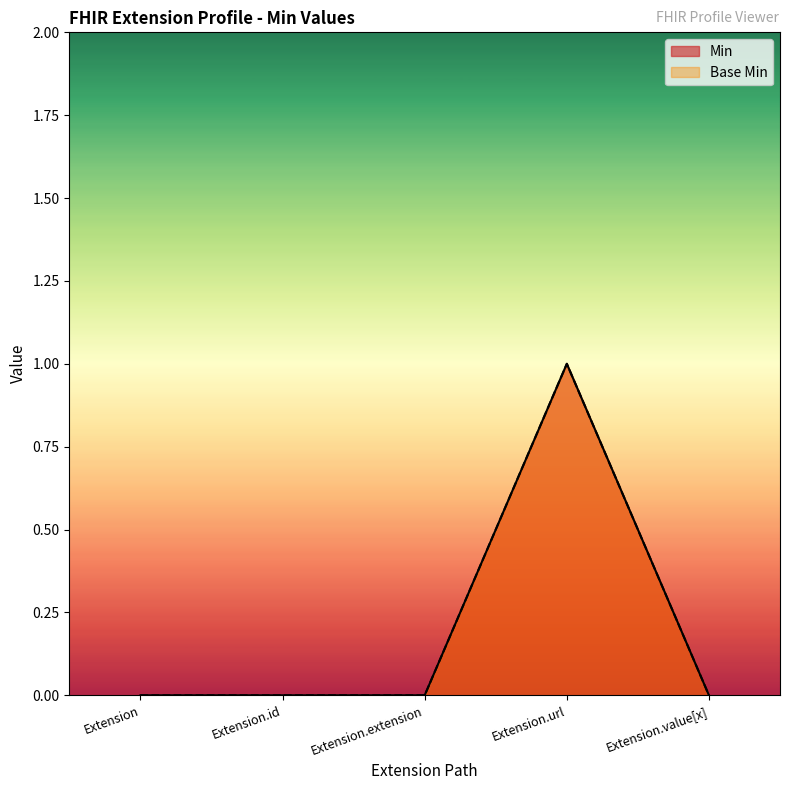

At which label is Base Min closest to 0?

Extension